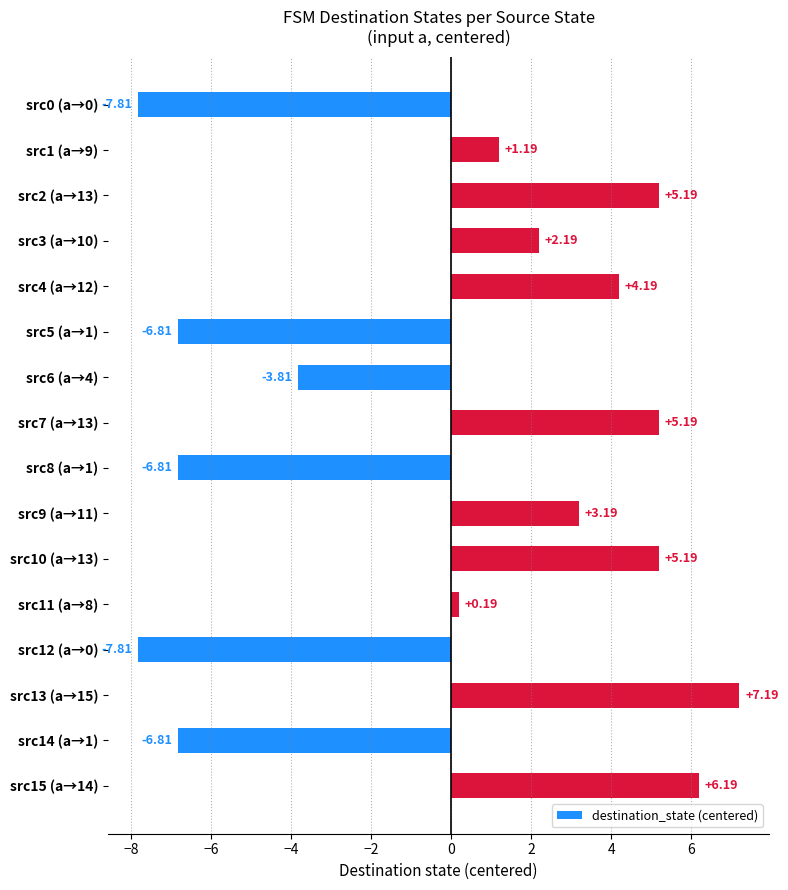

What is the change in value from src2 (a→13) to src9 (a→11)?

-2.0